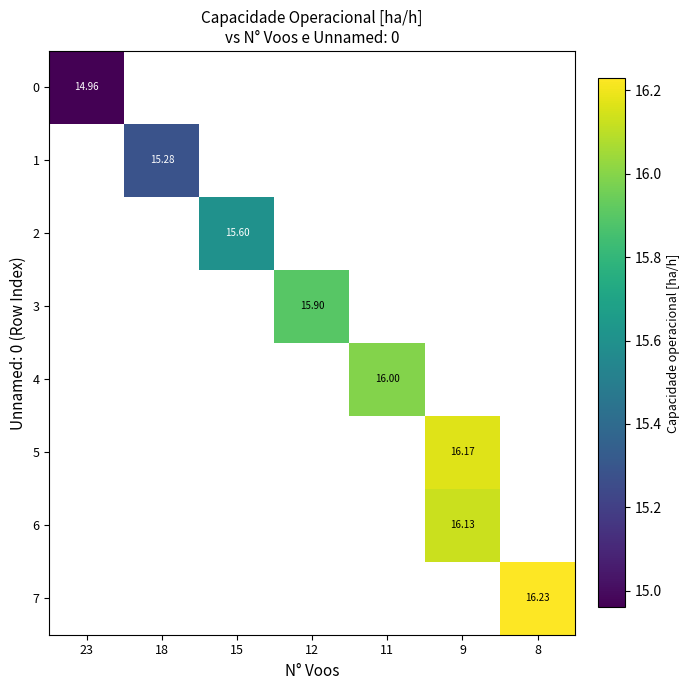

How many values in 0 are above zero?

1